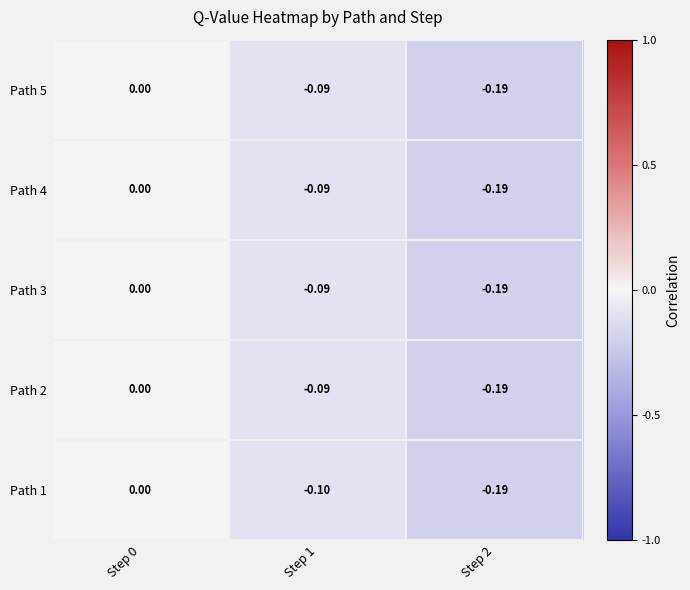

Is the value of Path 4 at Step 0 greater than the value of Path 2 at Step 2?

Yes